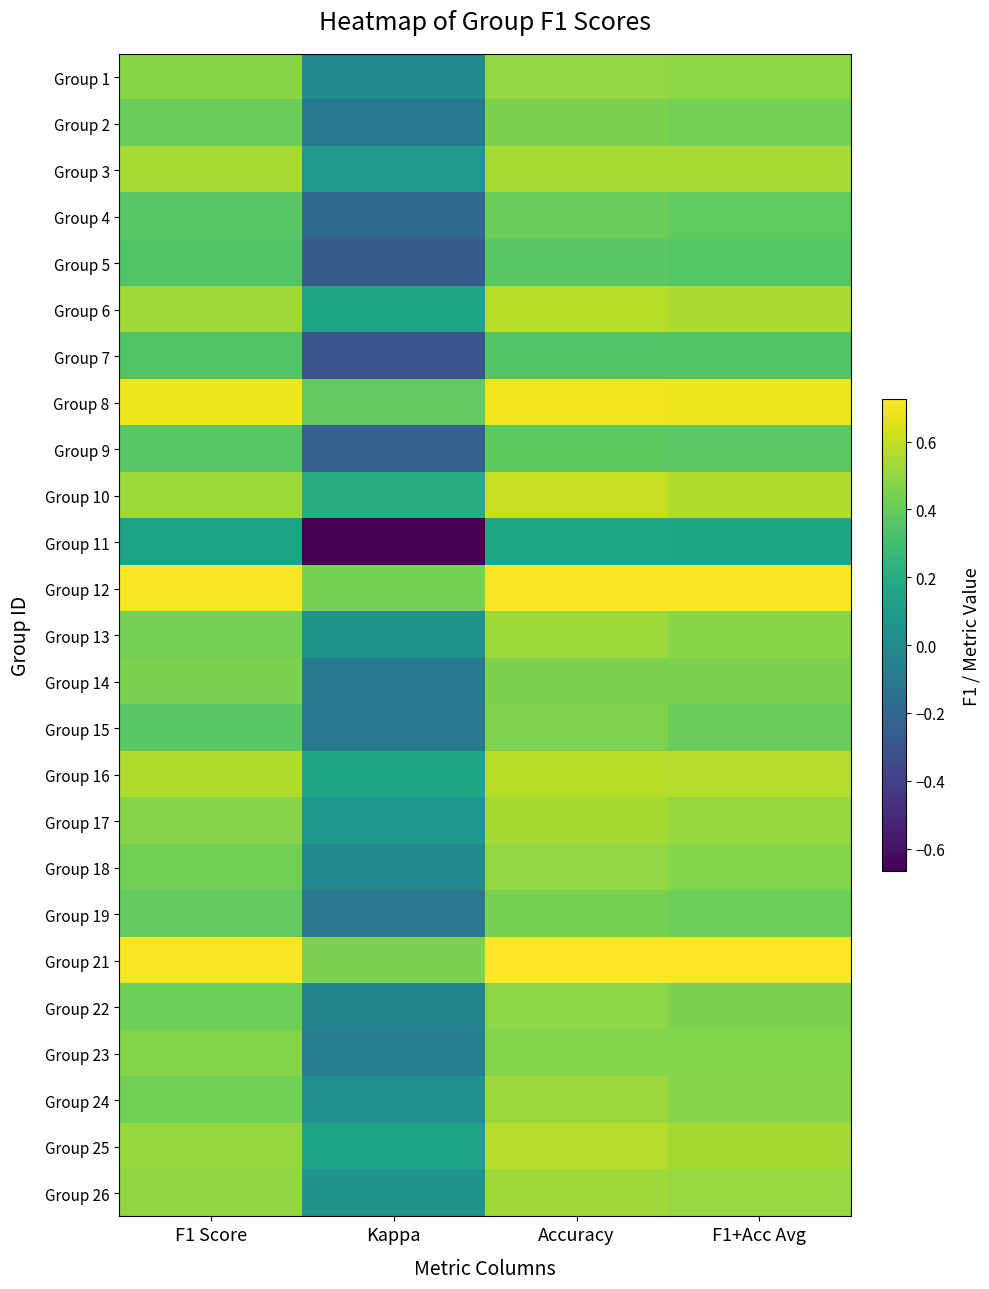

Rank the series at Kappa from highest to lowest value.

Group 21, Group 12, Group 8, Group 10, Group 6, Group 16, Group 25, Group 3, Group 17, Group 26, Group 13, Group 24, Group 1, Group 18, Group 22, Group 23, Group 15, Group 14, Group 2, Group 19, Group 4, Group 9, Group 5, Group 7, Group 11